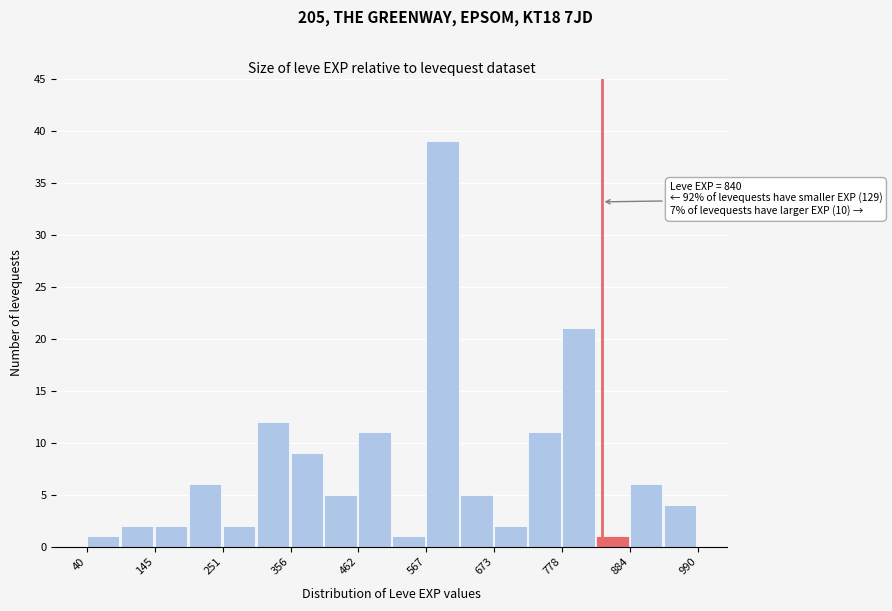

Around what value on the x-axis is the tallest bar? Give the approximate position of its centre, as read against the axis.

600